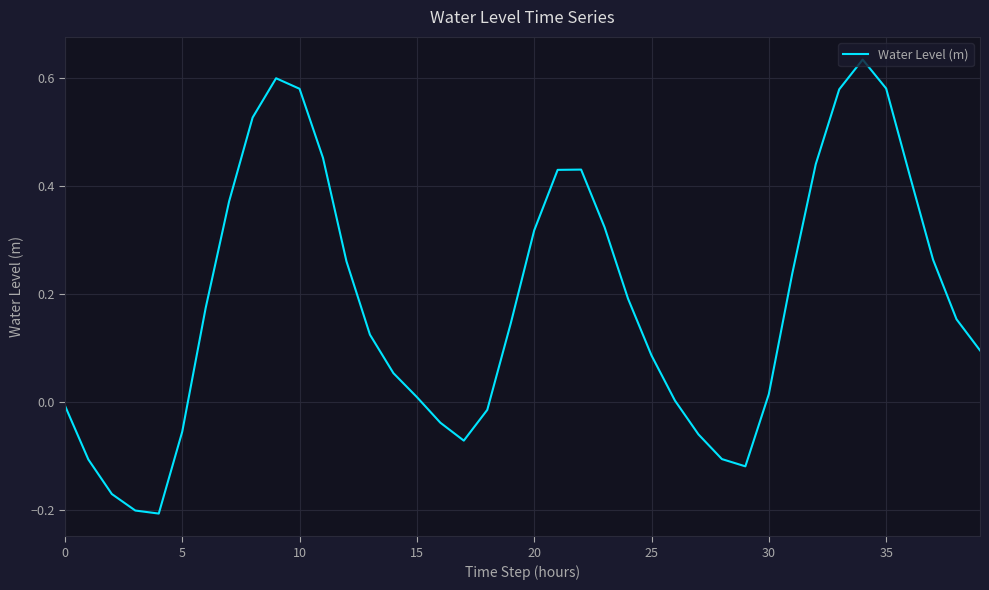

What is the difference between the maximum and minimum values?

0.8